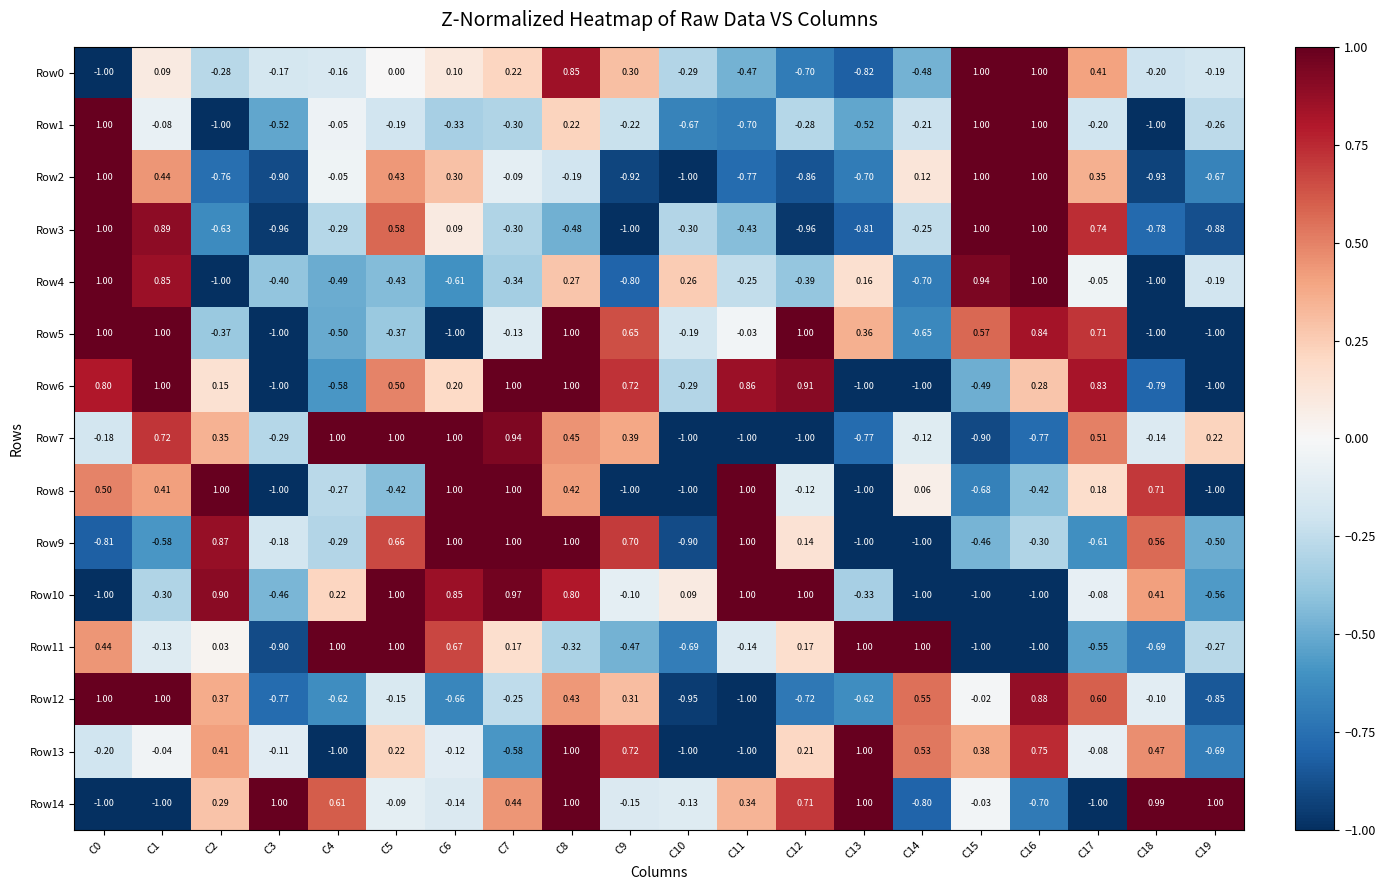

At C18, list the series in order from largest to smallest.

Row14, Row8, Row9, Row13, Row10, Row12, Row7, Row0, Row11, Row3, Row6, Row2, Row1, Row4, Row5